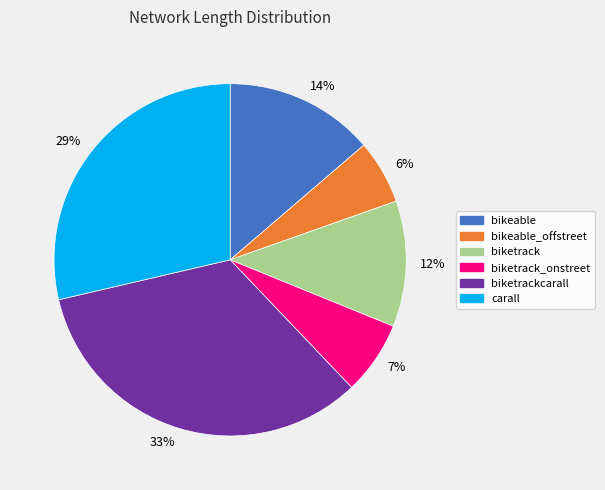

Rank the categories by value from lowest to highest.

6%, 7%, 12%, 14%, 29%, 33%